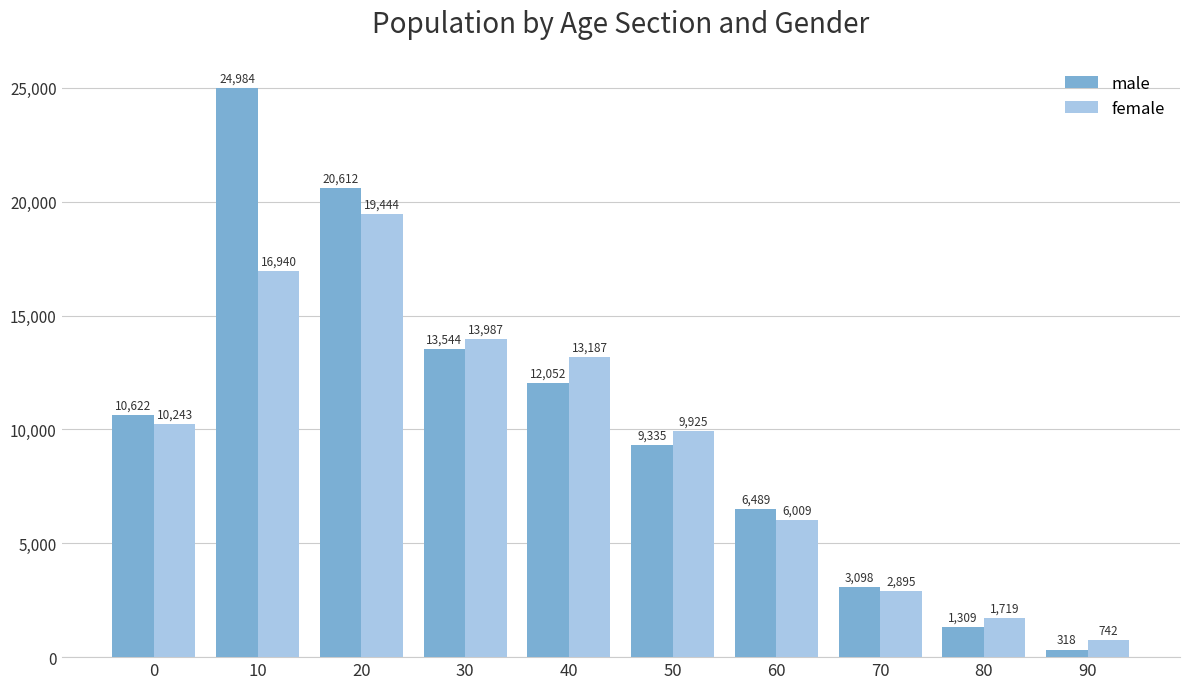

Rank the series at 50 from lowest to highest value.

male, female